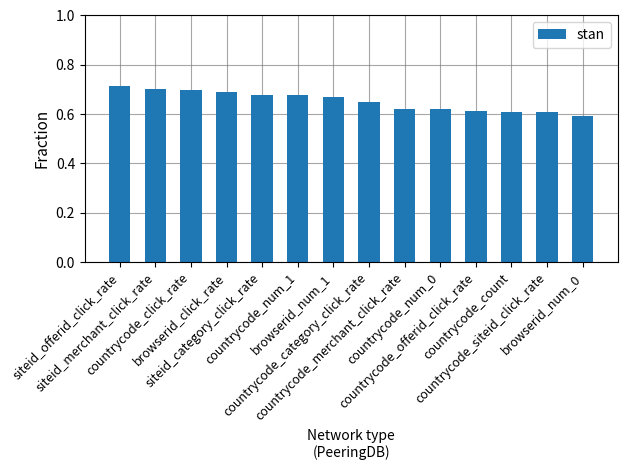

What is the sum of all values?

9.1